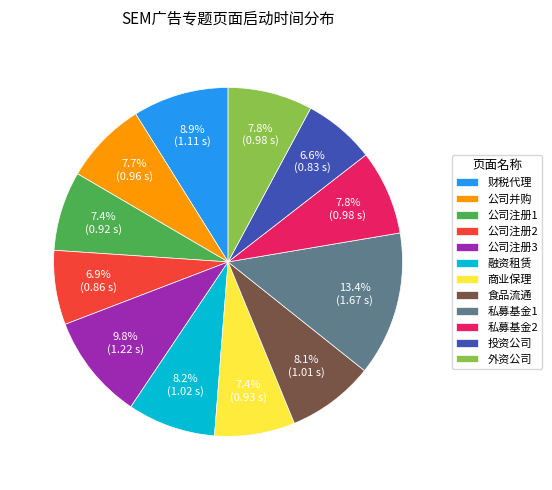

Is there a majority slice in this chart?

No